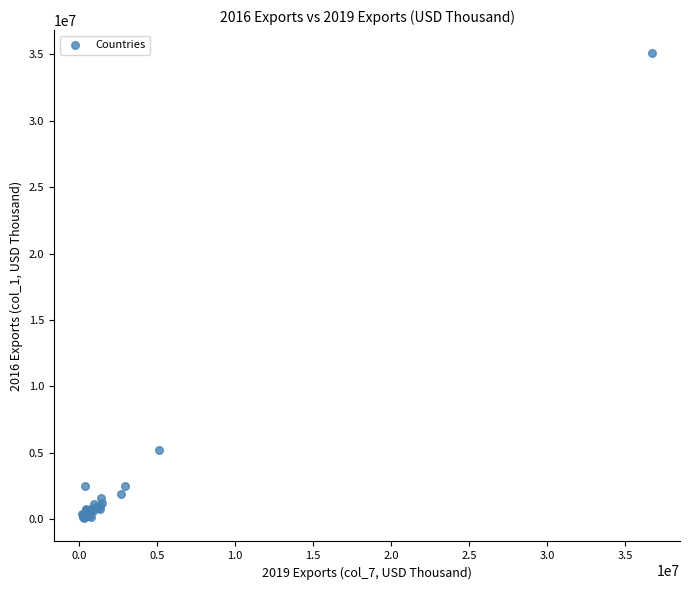

What Y value in the scatter plot is closest to 17577557?

5184981.4